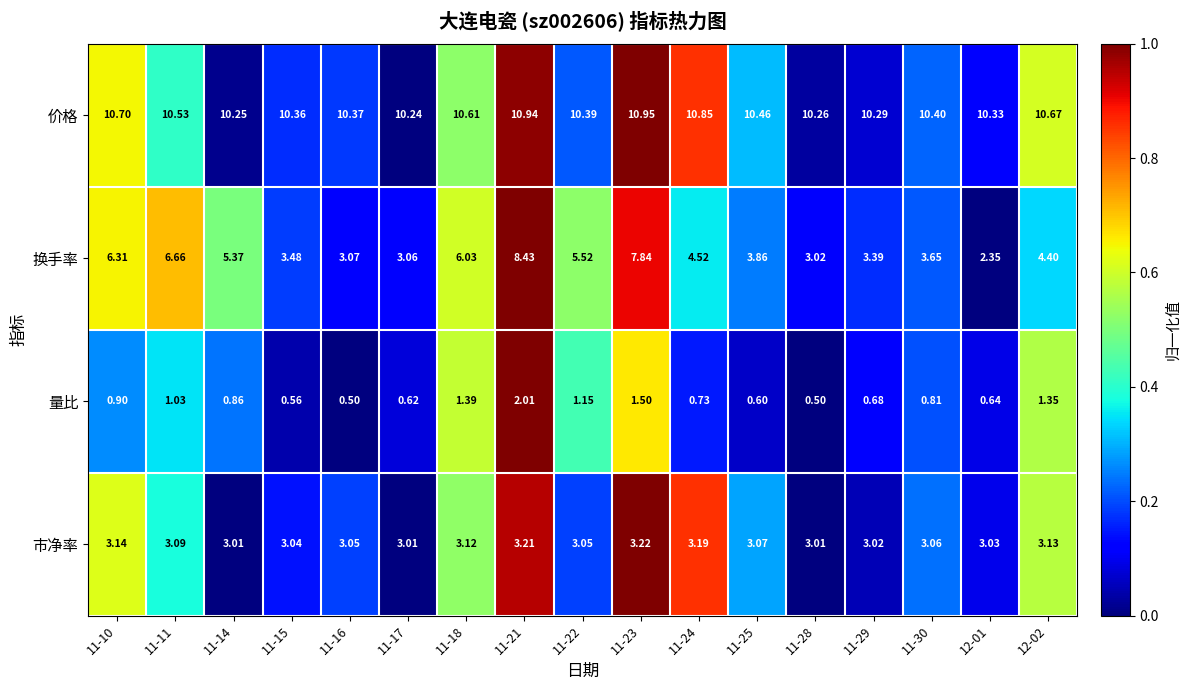

Which series changed the most between 11-15 and 12-02?

换手率